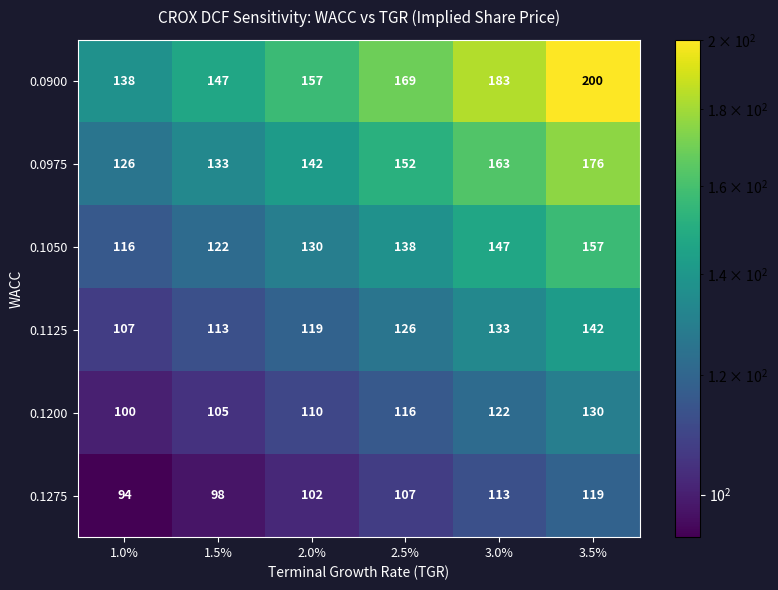

What is the sum of the 0.1275 values at 1.5% and 2.5%?

205